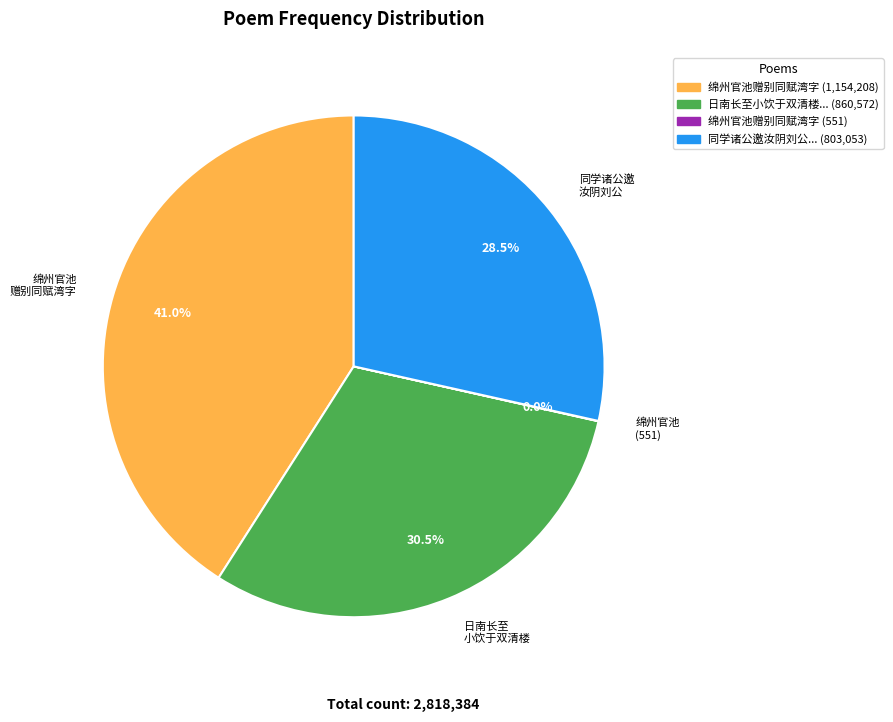

What portion of the pie excludes 同学诸公邀 汝阴刘公?

71.5%